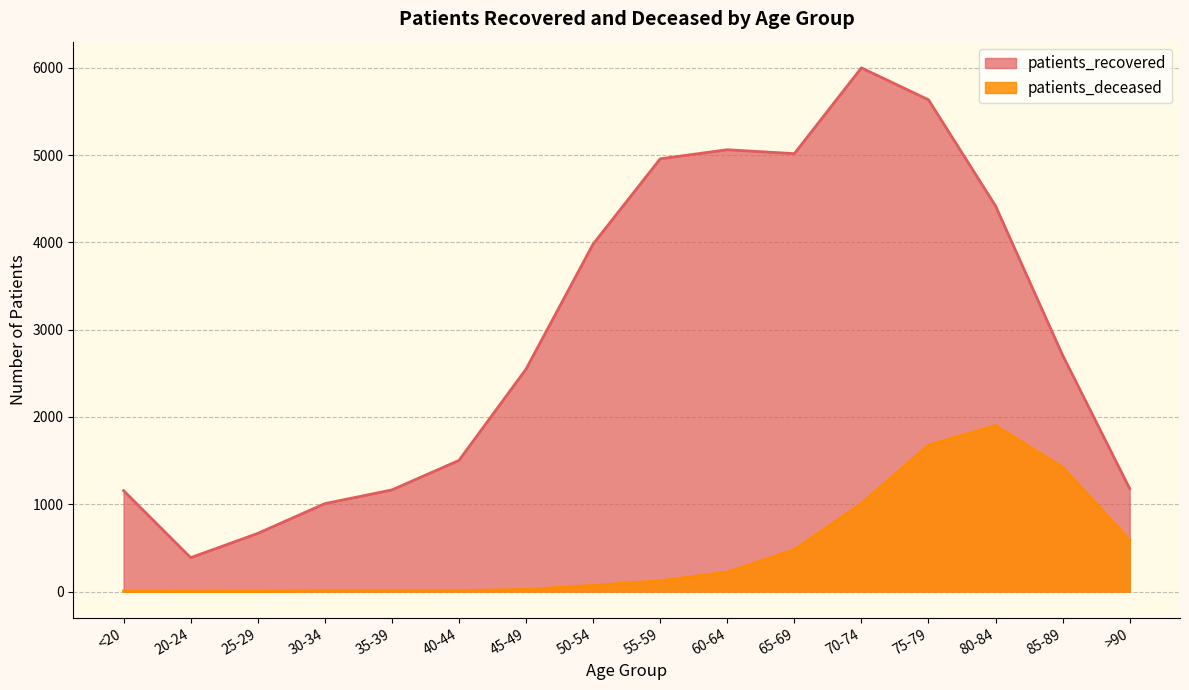

At which label does patients_deceased reach its peak?

80-84